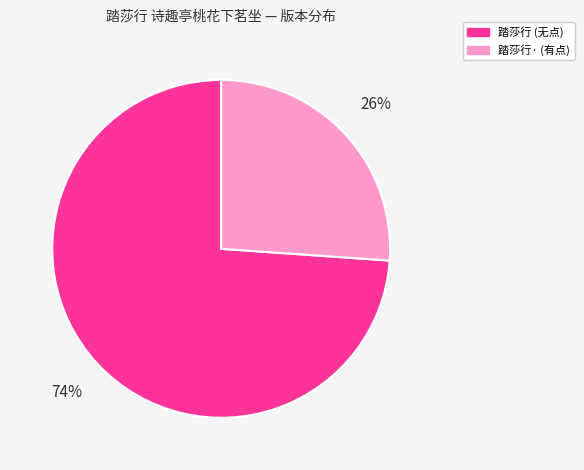

The 踏莎行 (无点) slice represents 60% of the pie. True or false?

False